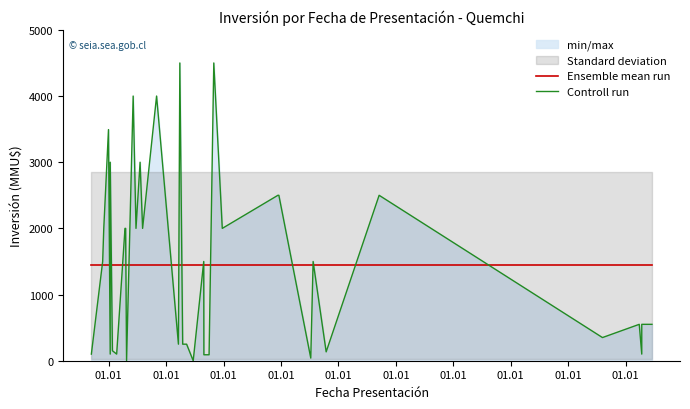

How many series are shown in this chart?

2